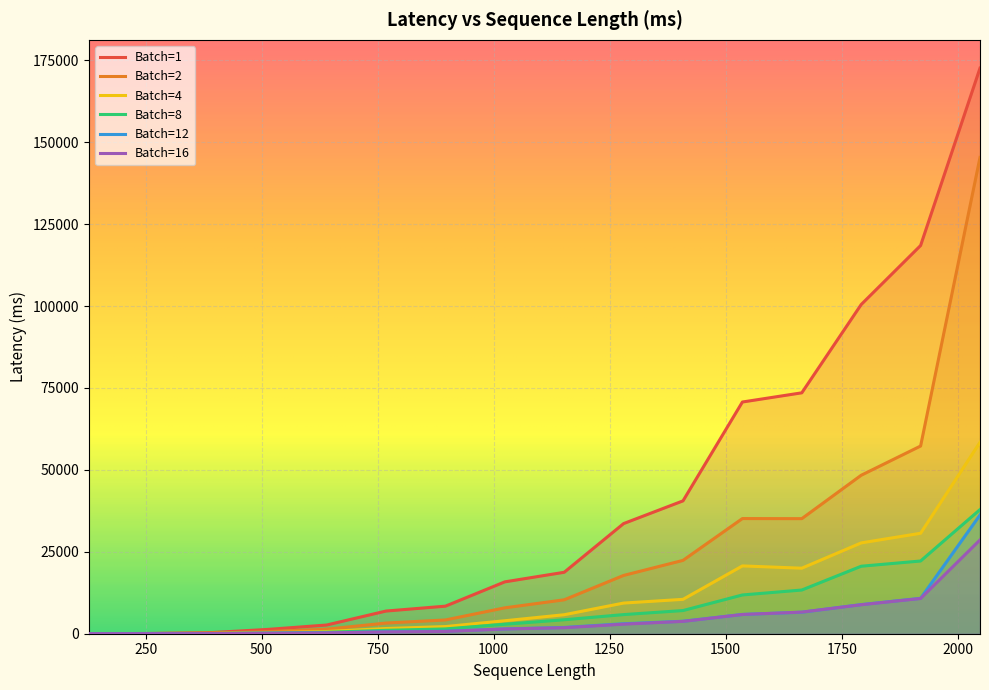

Rank the series by their maximum value, from lowest to highest.

Batch=16, Batch=12, Batch=8, Batch=4, Batch=2, Batch=1